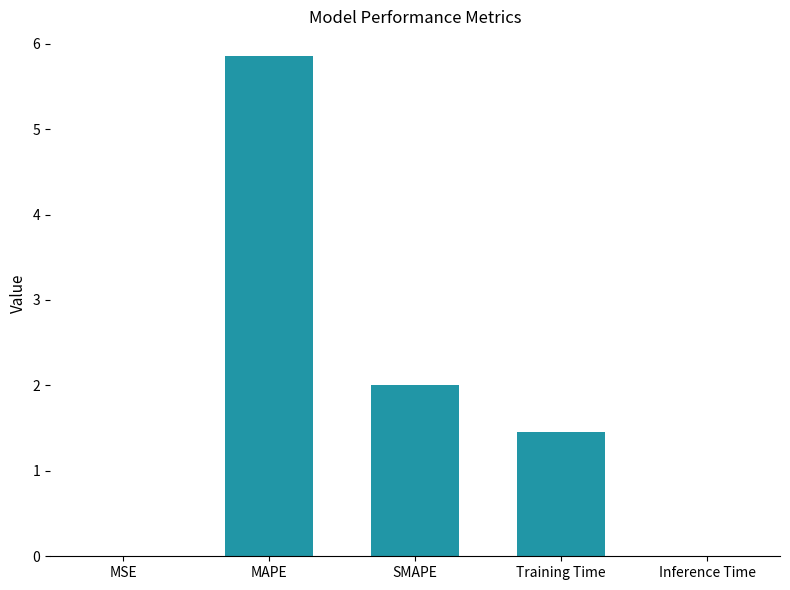

The chart shows a value of 1.5 at Training Time. True or false?

True